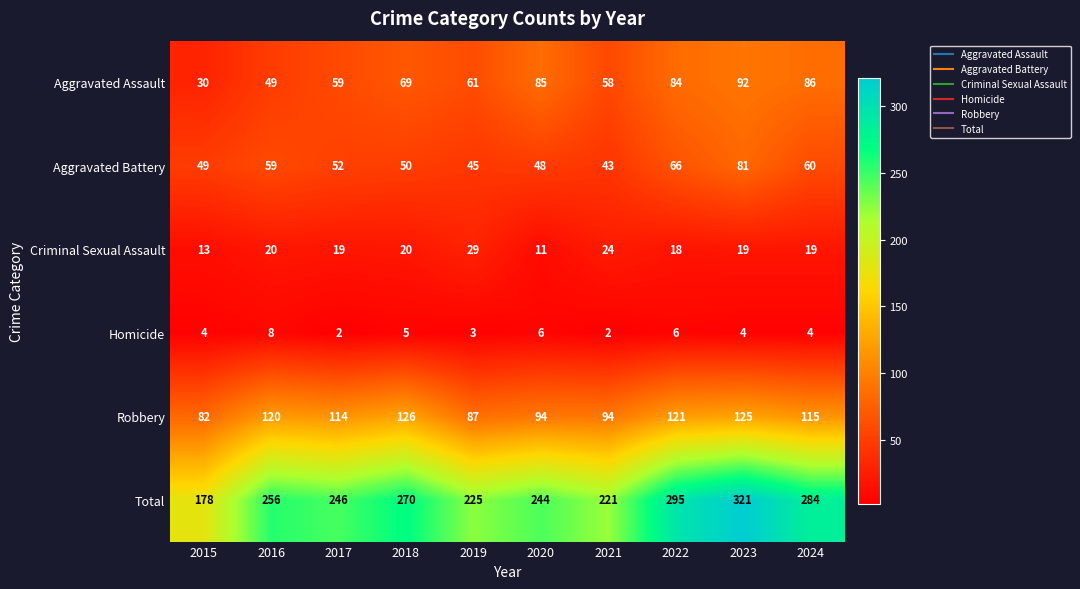

What is the difference between the maximum and minimum values in the Homicide series?

6